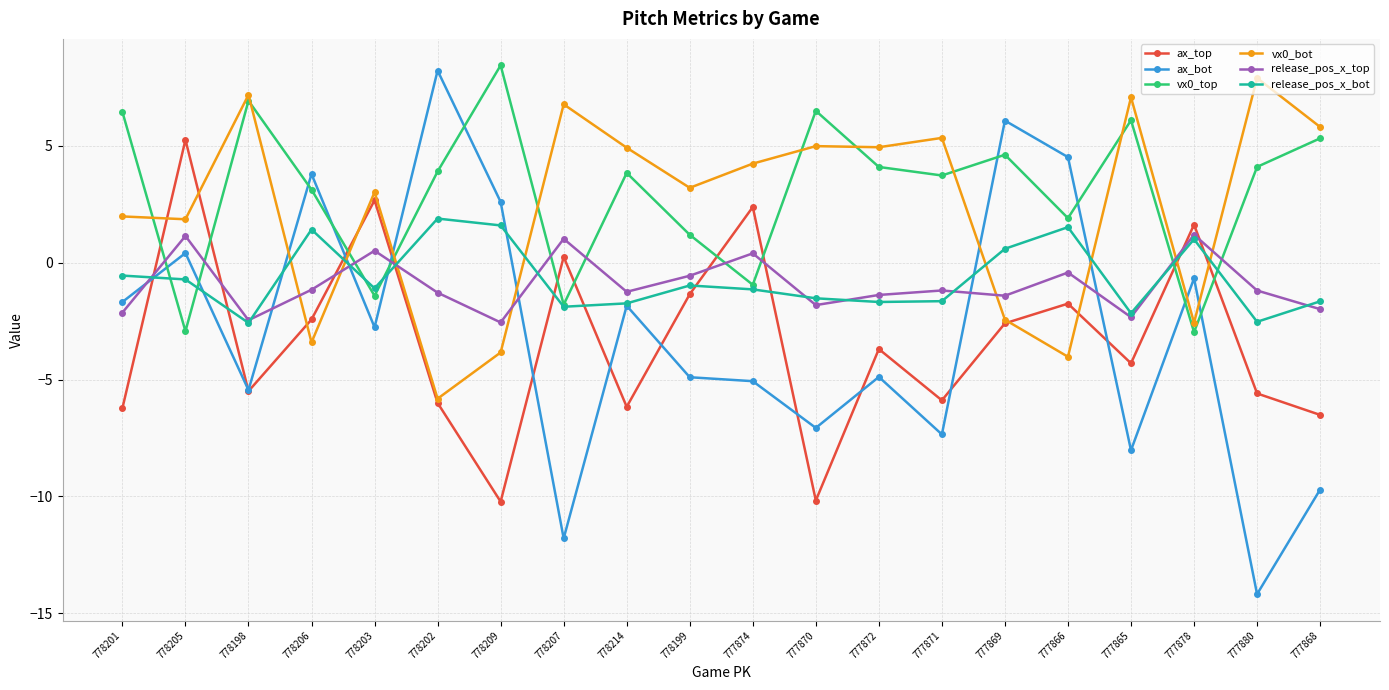

What is the label of the 12th point from the right?

778214